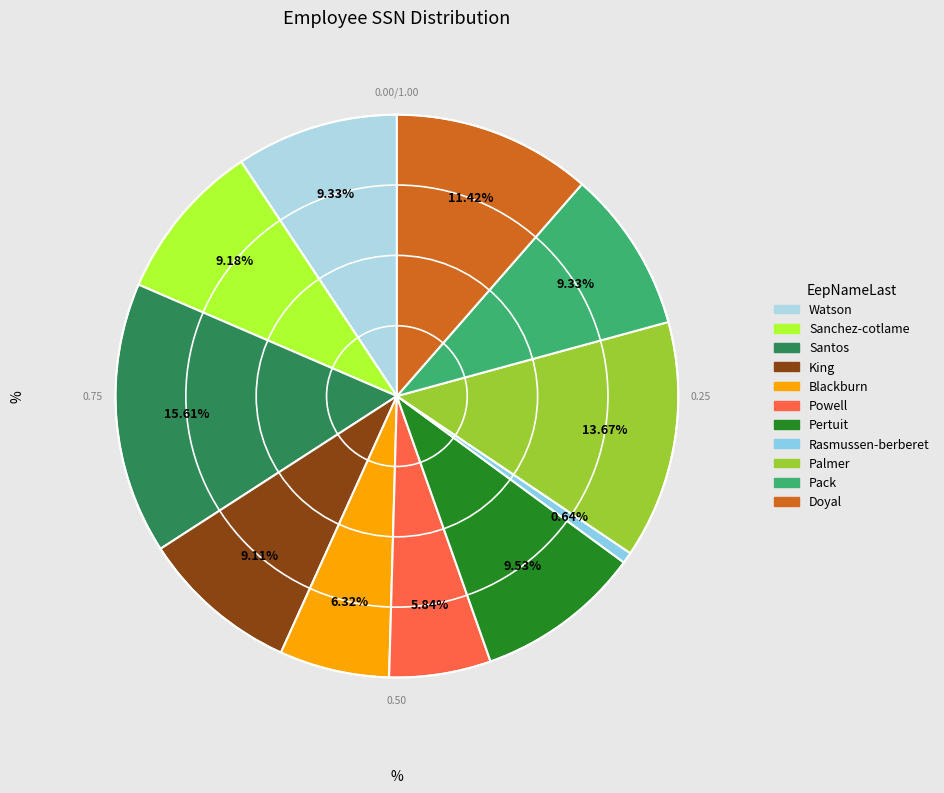

How much of the chart is everything except Rasmussen-berberet?

99.4%